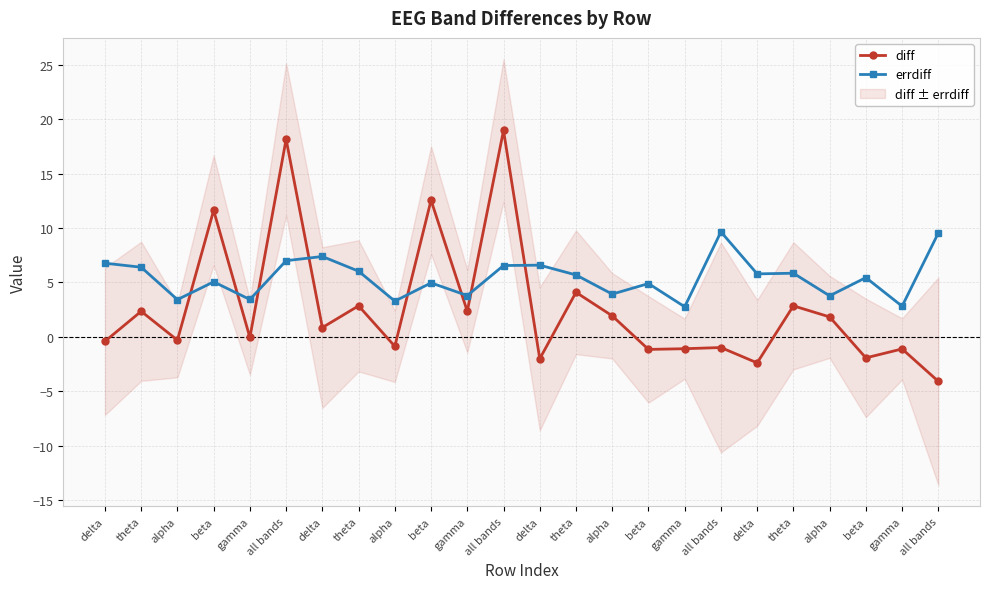

True or false: errdiff has more than 2 interior local peaks.

True